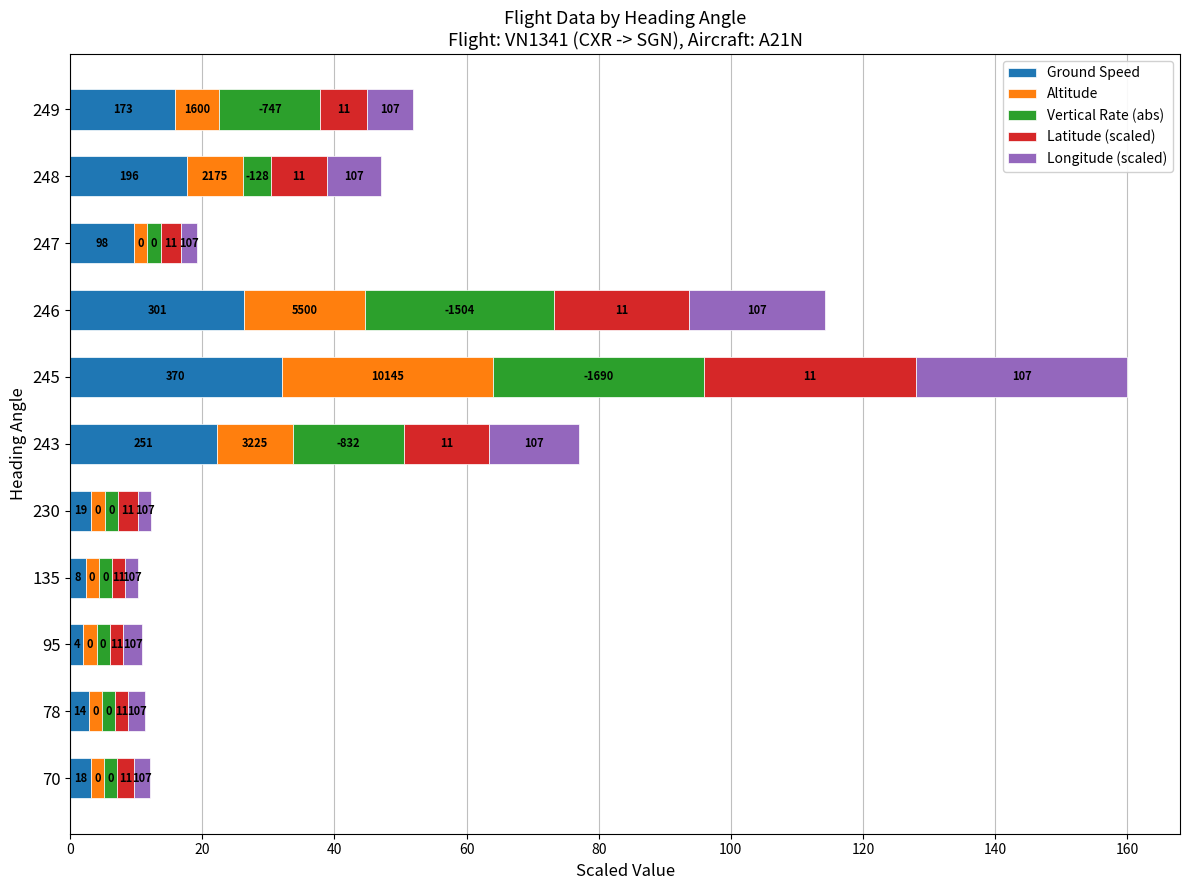

What are all the series names shown in the legend?

Ground Speed, Altitude, Vertical Rate (abs), Latitude (scaled), Longitude (scaled)